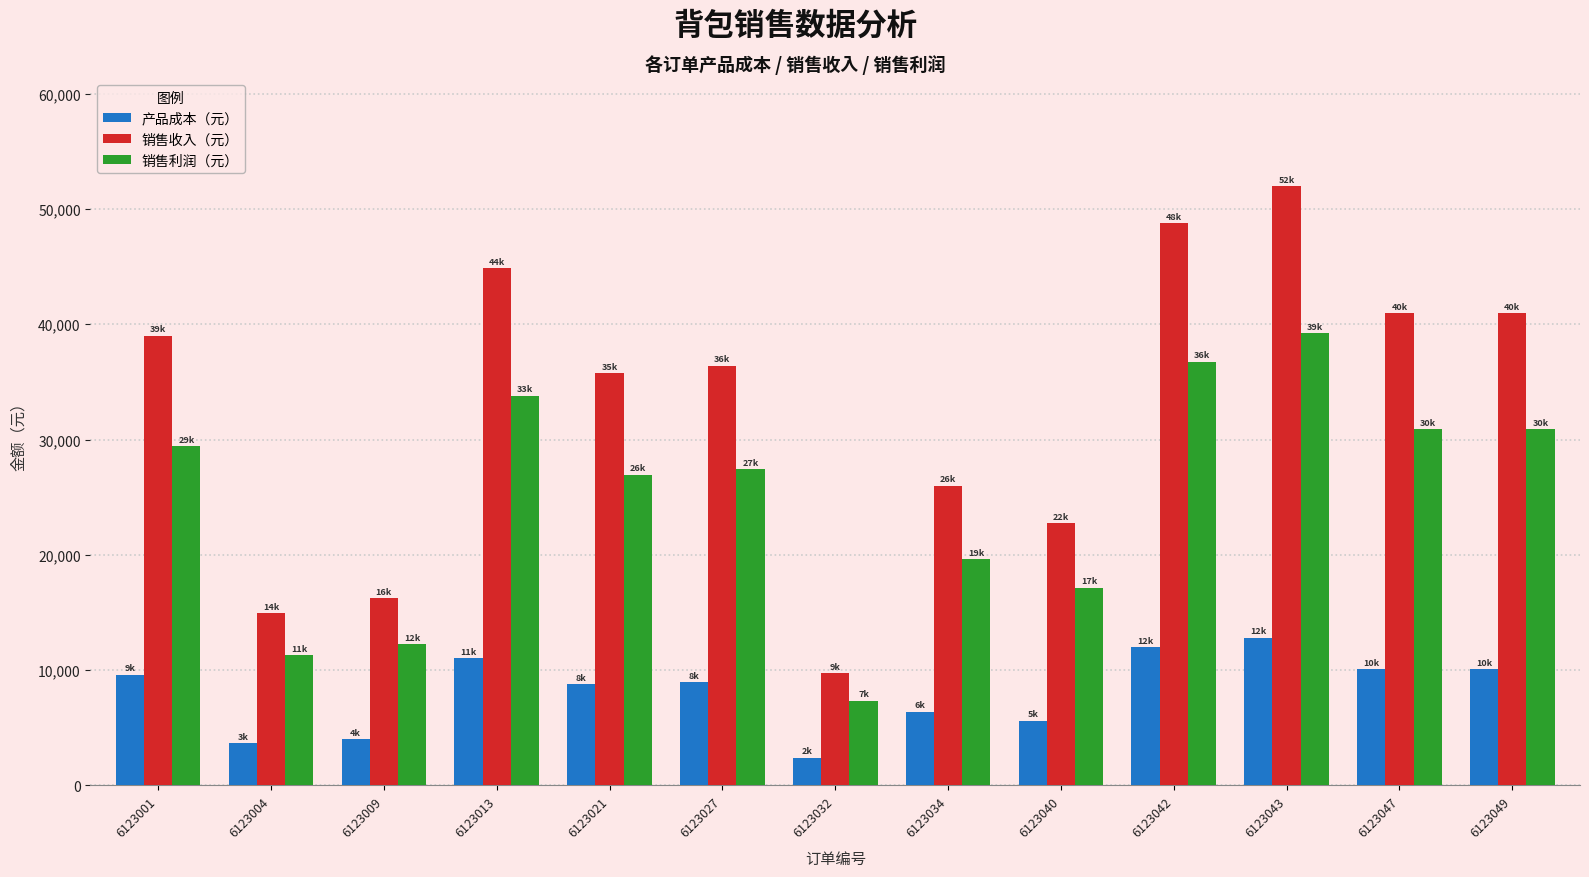

How many bars are there in total?

39